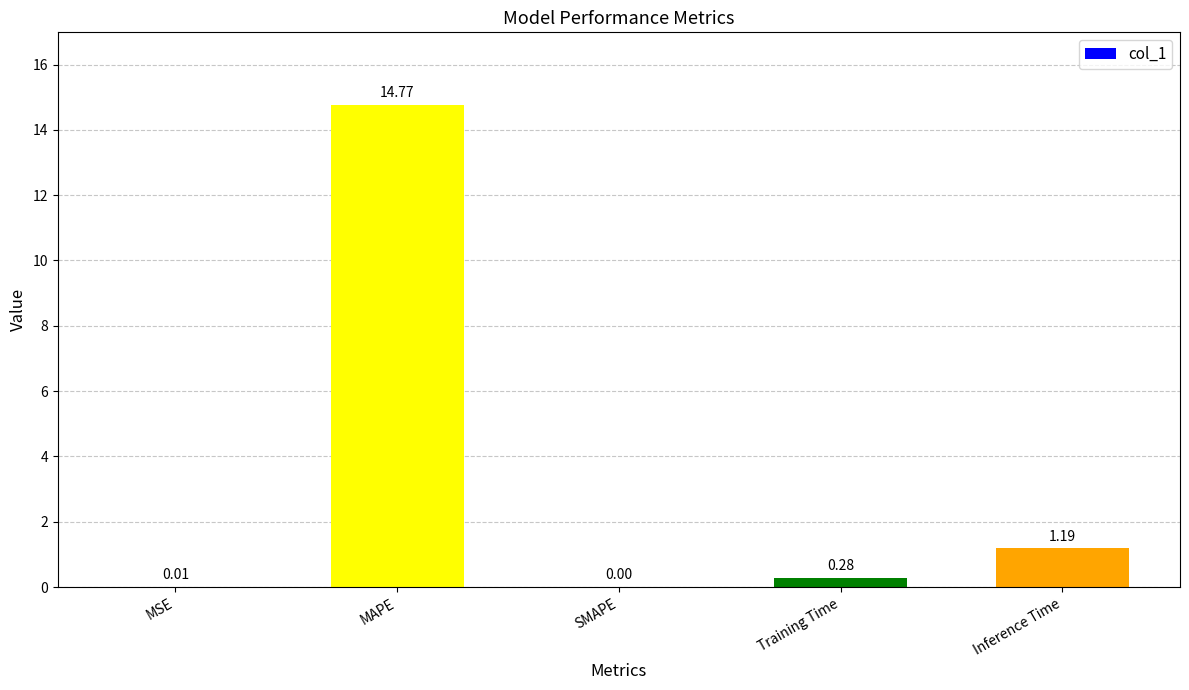

Where is the data nearest to the value 7?

Inference Time